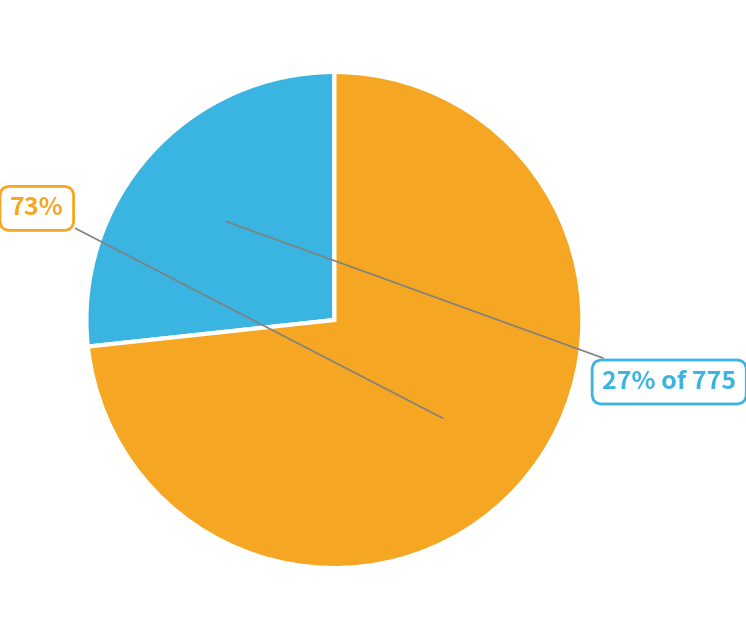

Is there a majority slice in this chart?

Yes